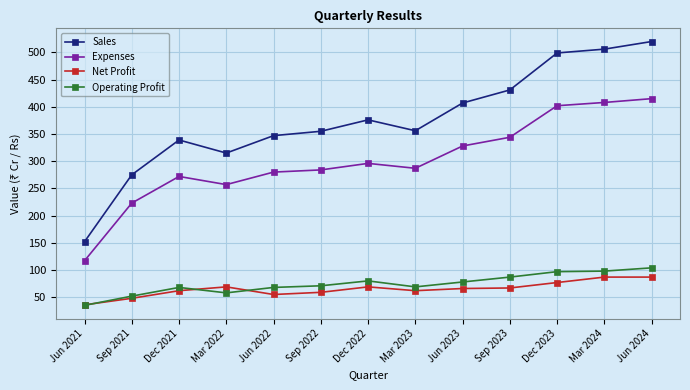

What is the difference between the maximum and second lowest values in the Sales series?

245